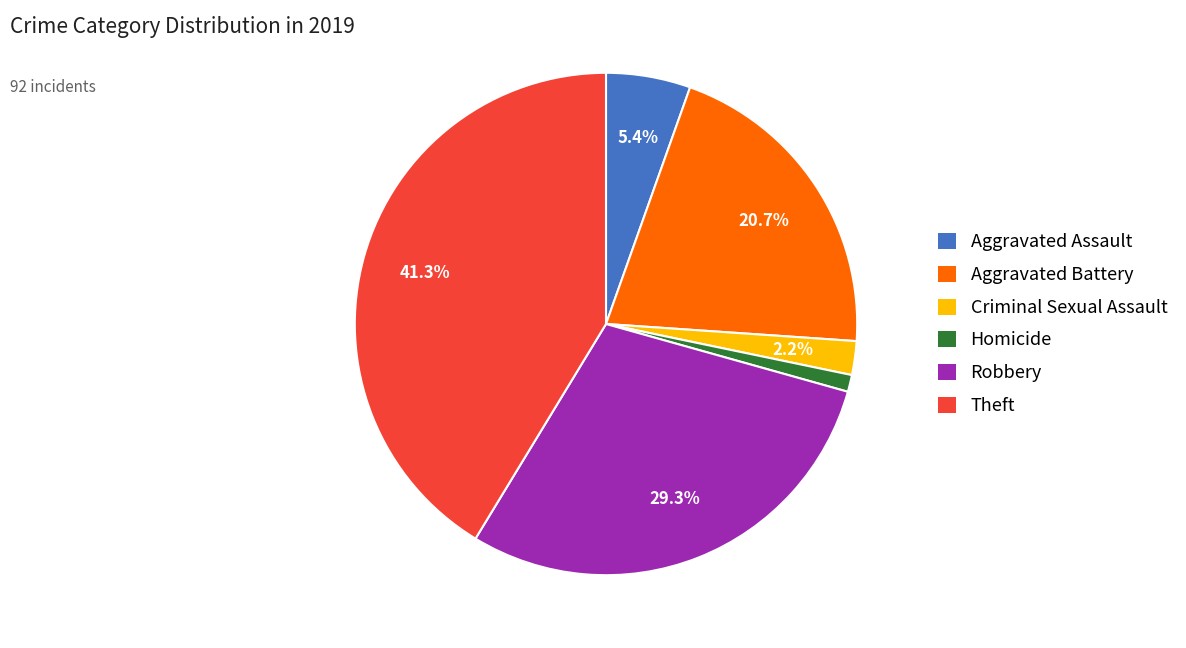

What percentage is NOT represented by Criminal Sexual Assault?

97.8%